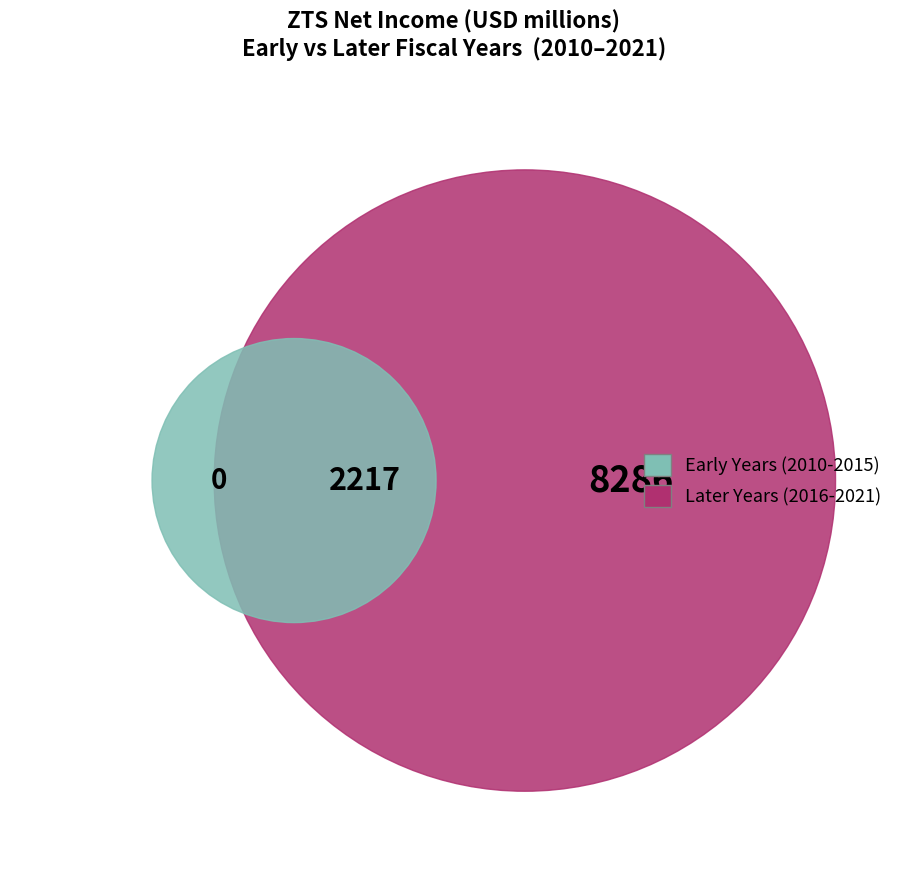

What portion of the pie excludes 2014?

94.4%